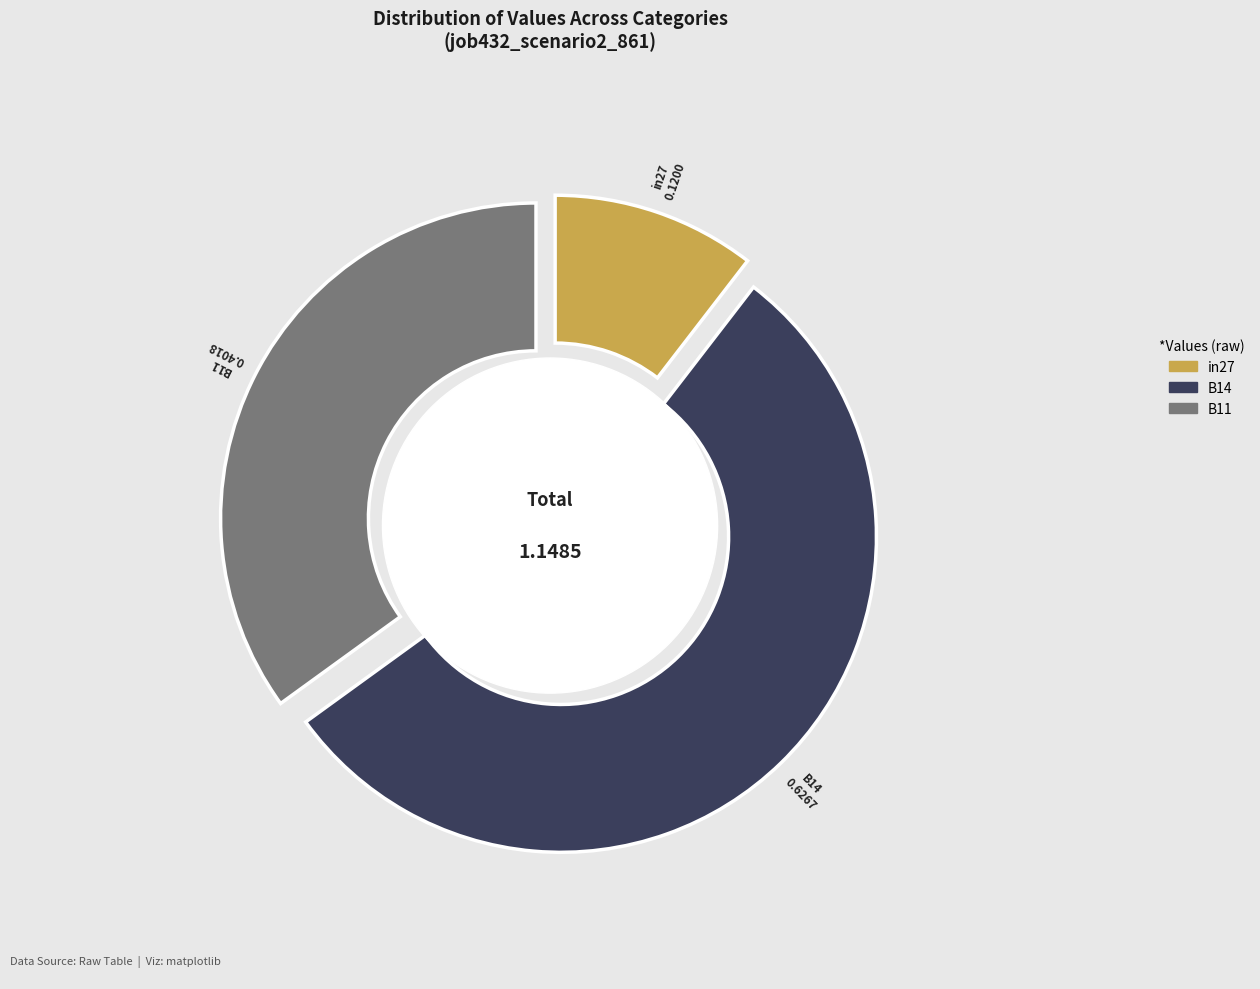

What is the change in value from in27 to B14?

+0.5